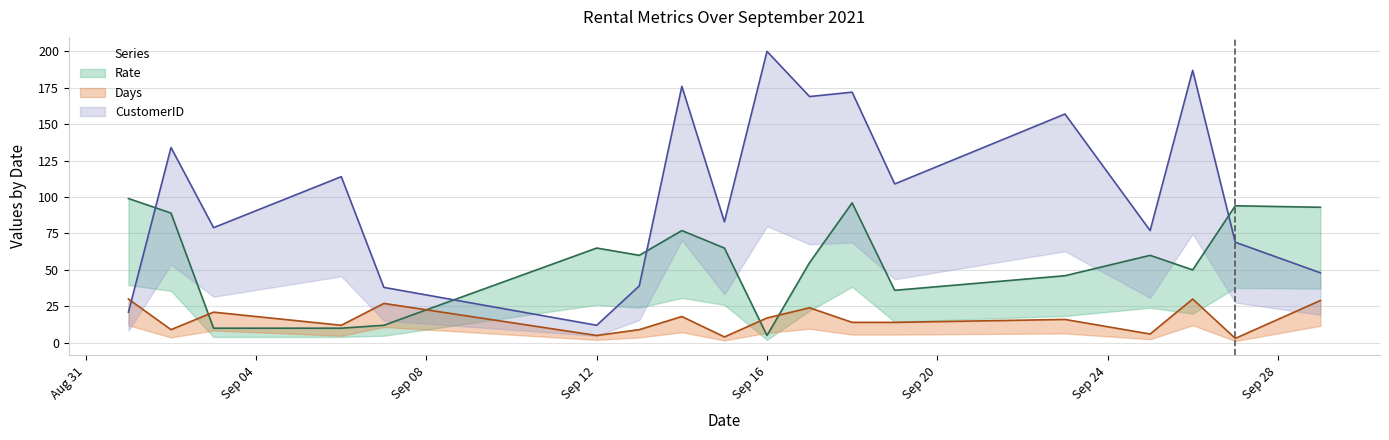

Rank the series by their average value, from highest to lowest.

CustomerID, Rate, Days